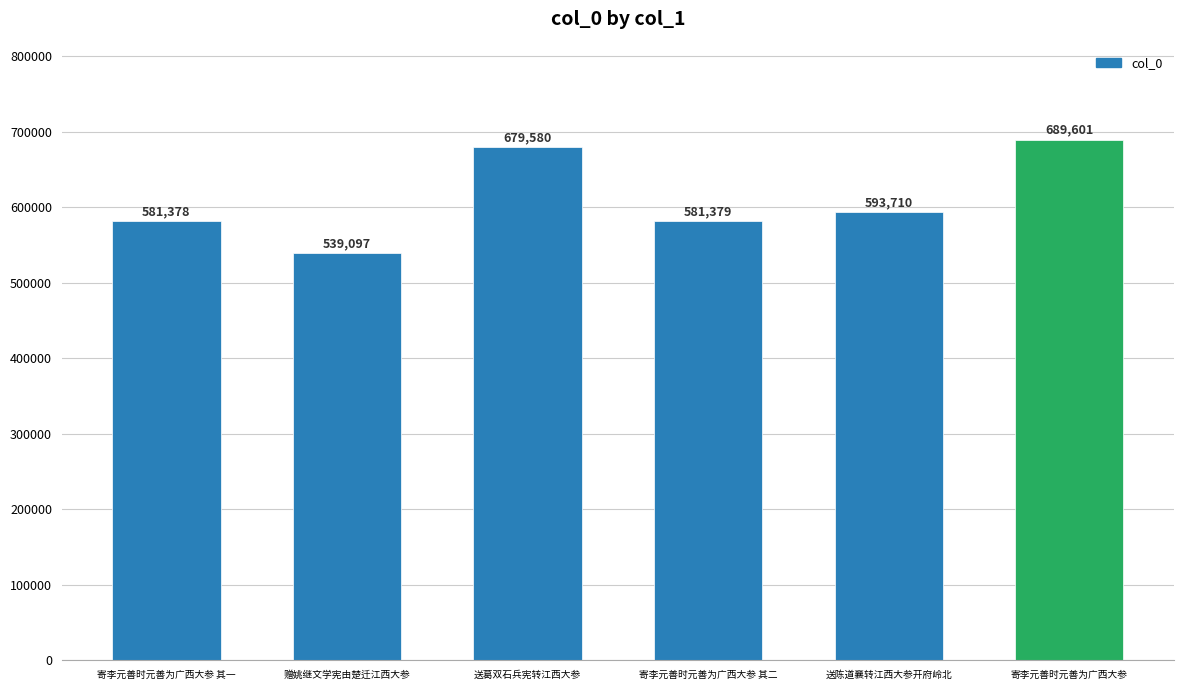

What is the sum of all values?

3664745